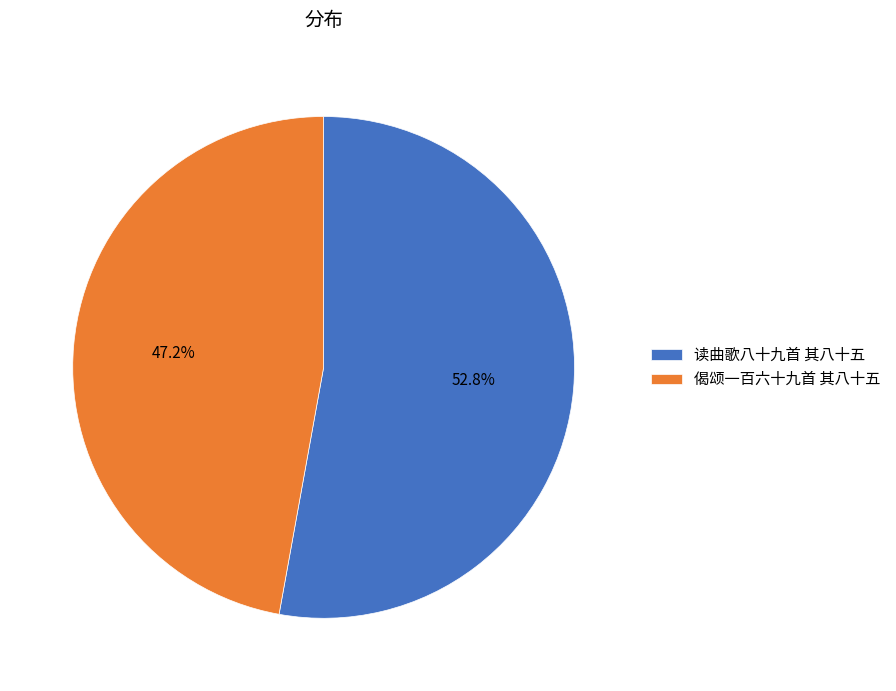

Combined, what portion of the pie is 读曲歌八十九首 其八十五 and 偈颂一百六十九首 其八十五?

100.0%